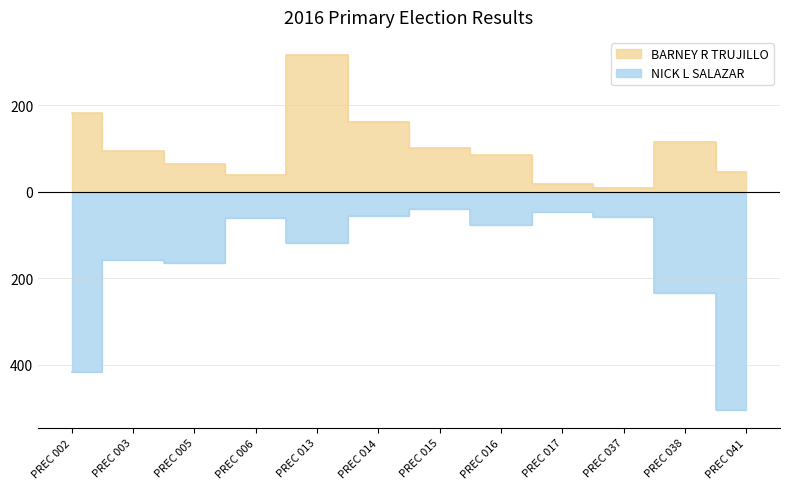

How many lines are shown in the chart?

2